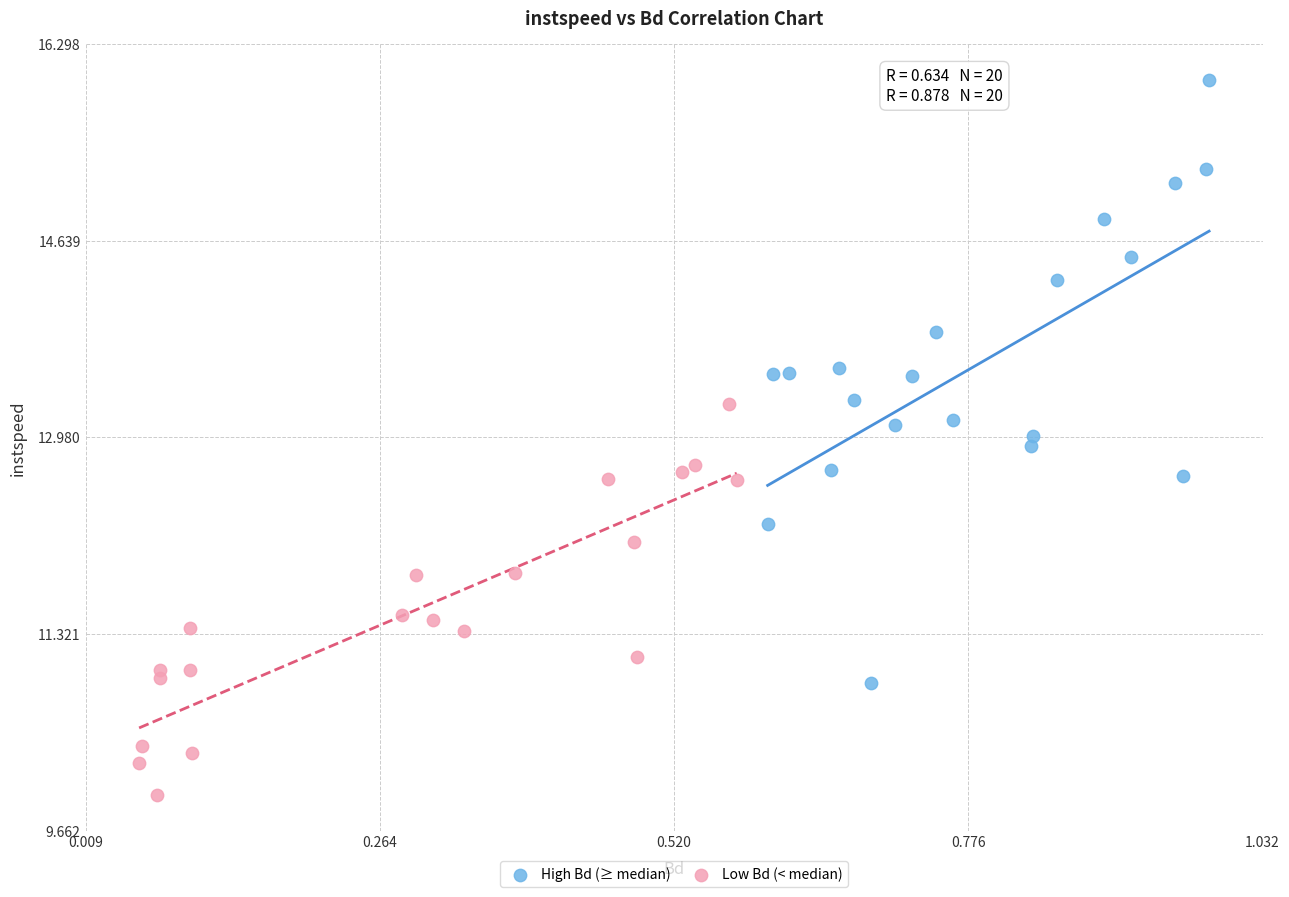

Which series reaches the maximum Y coordinate?

High Bd (≥ median)